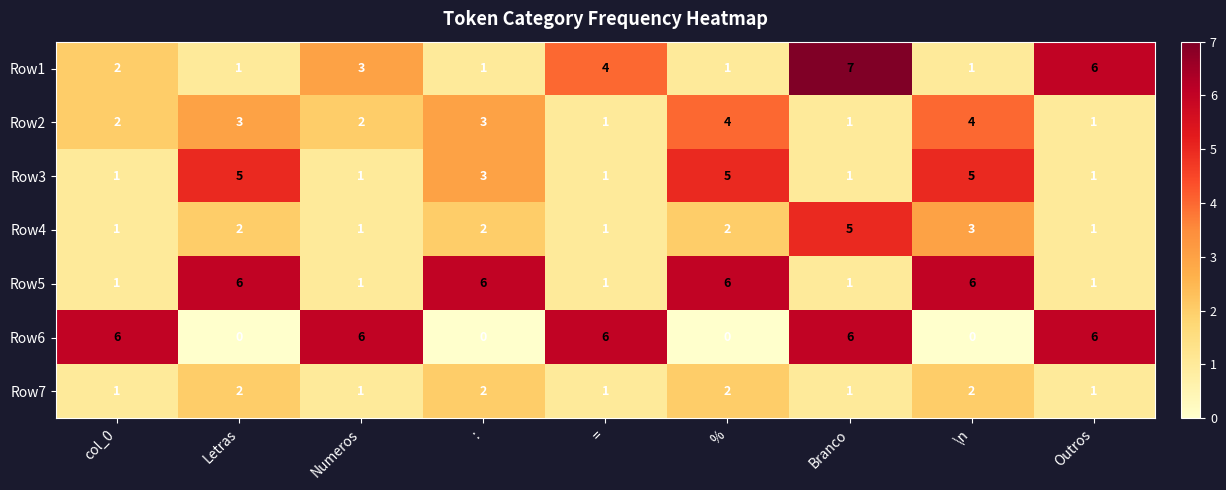

Where is Row3 nearest to the value 3?

: